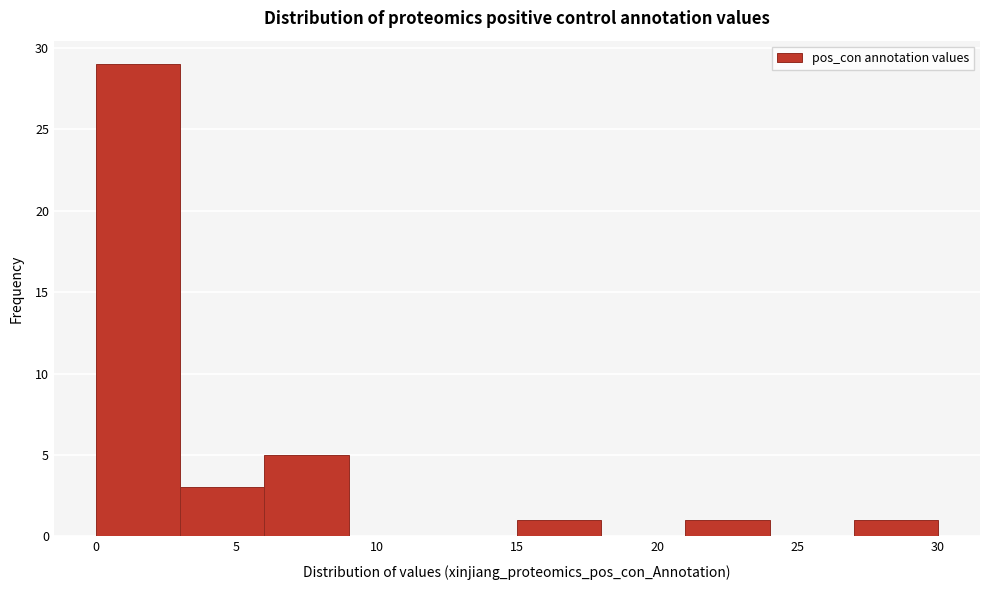

Reading left to right, transcribe this chart: for each bar, give the range it covers on the x-axis and its height. The values are not printed on the chart, so give them approximately, as read against the axis.

0 to 3: 29
3 to 6: 3
6 to 9: 5
9 to 12: 0
12 to 15: 0
15 to 18: 1
18 to 21: 0
21 to 24: 1
24 to 27: 0
27 to 30: 1